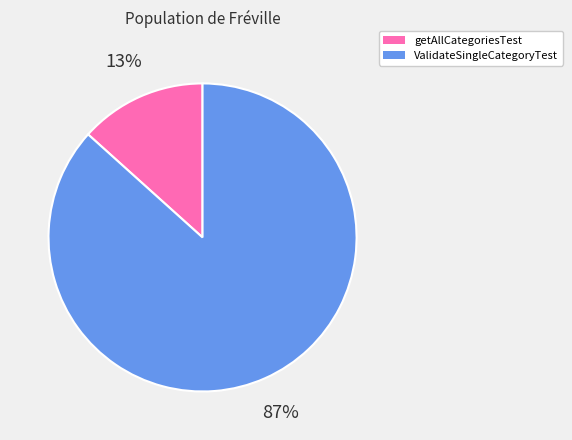

What is the largest slice in the pie chart?

ValidateSingleCategoryTest